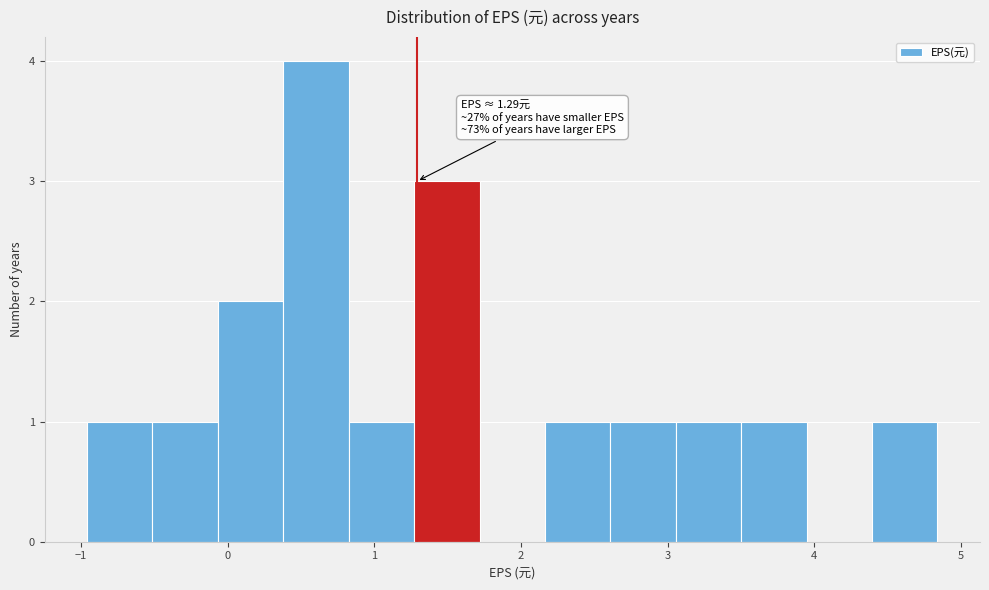

Which range on the x-axis has the tallest bar?

0.4 to 0.8